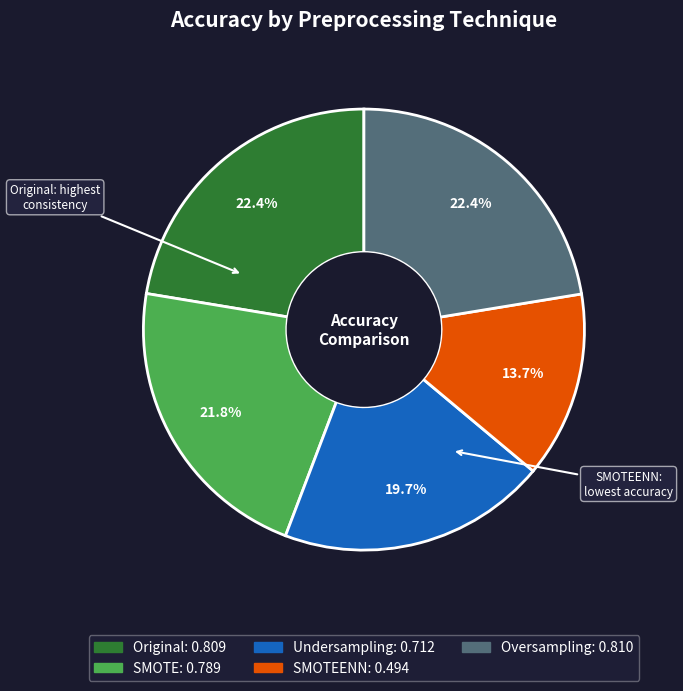

How many slices are in this pie chart?

5